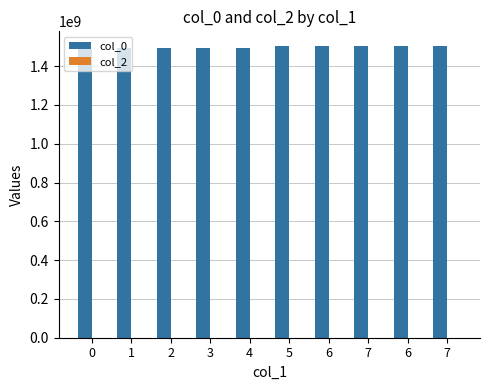

How many bars are there in total?

10